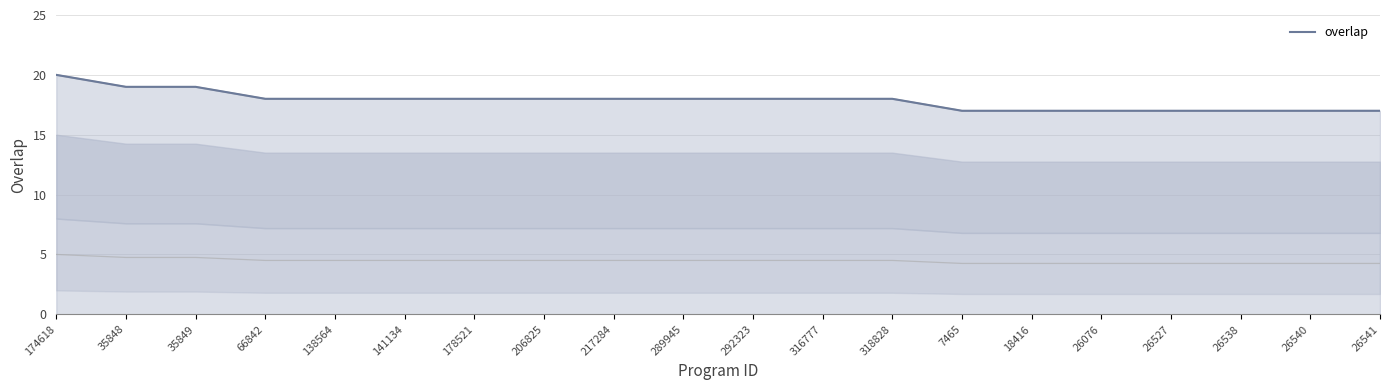

What is the value of the 6th point from the left?

18